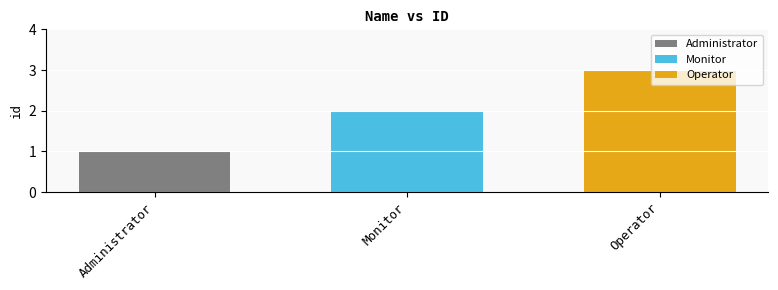

List the labels in order of Monitor value, smallest first.

Monitor